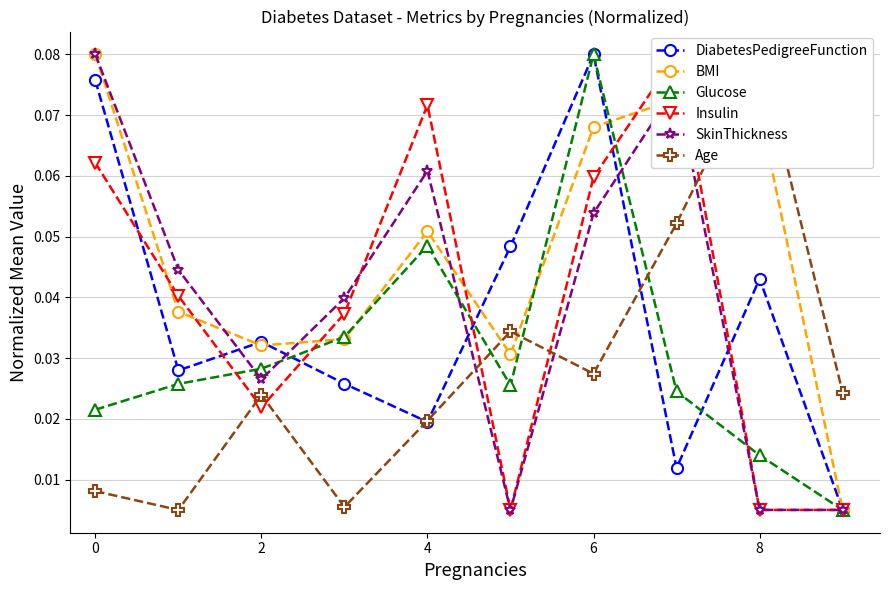

What is the label of the 2nd point from the right?

8